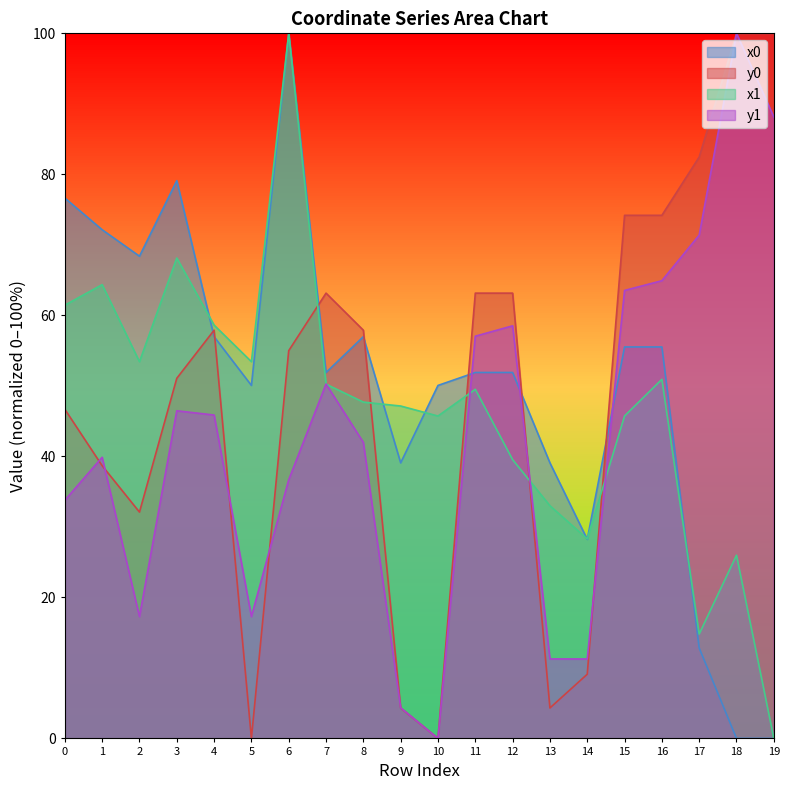

What is the spread (max minus min) of values at 4?

12.8